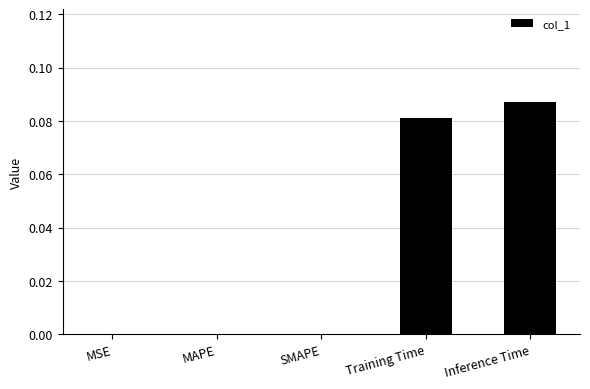

Between Inference Time and Training Time, which is larger?

Inference Time